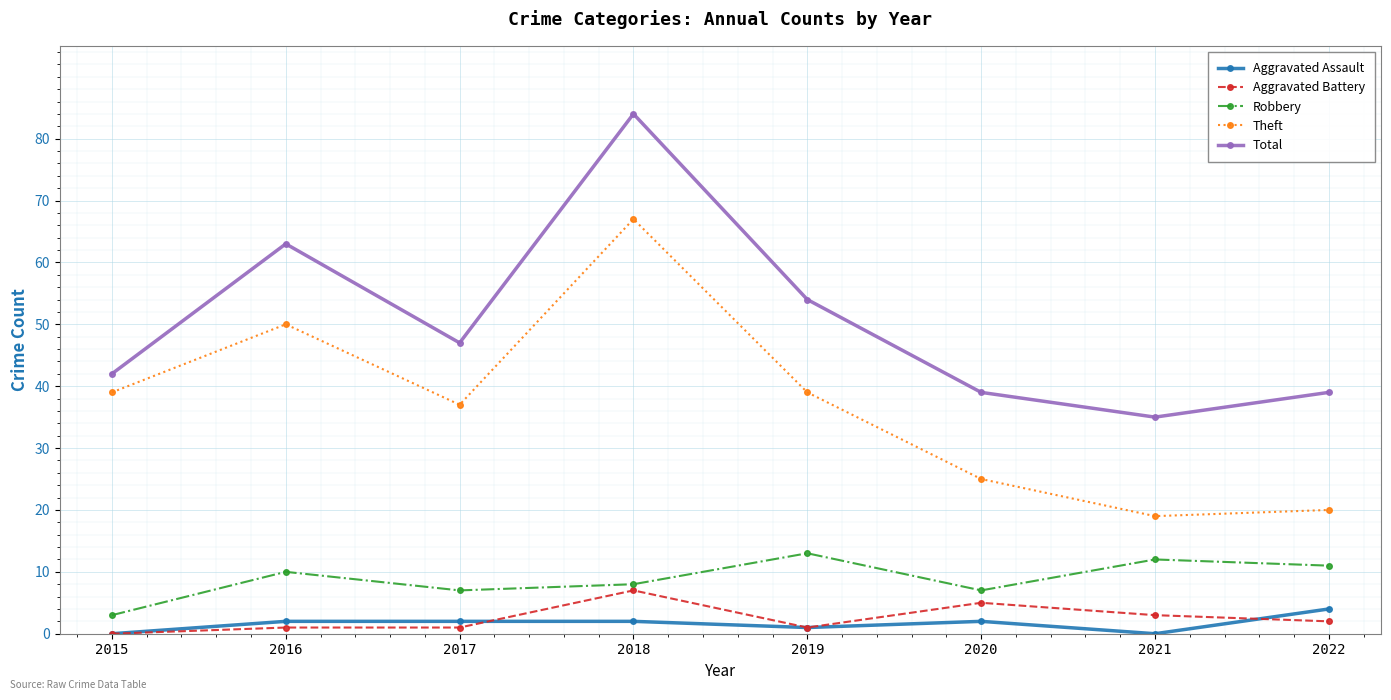

What is the total value across all series at 2020?

78